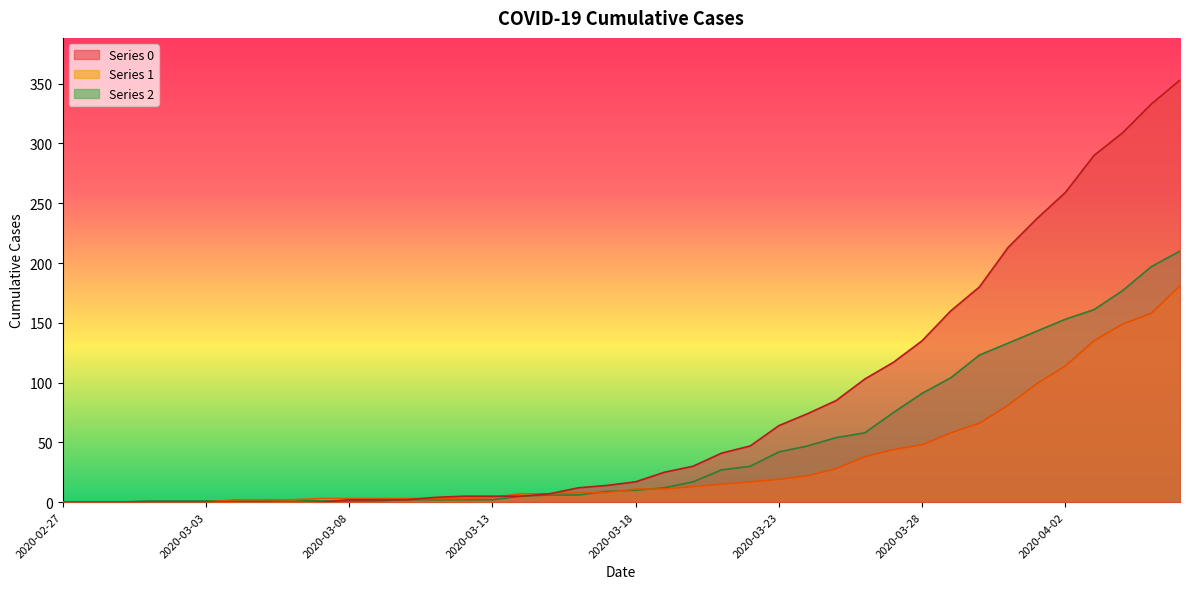

Where is the first local maximum for 2?

2020-03-06